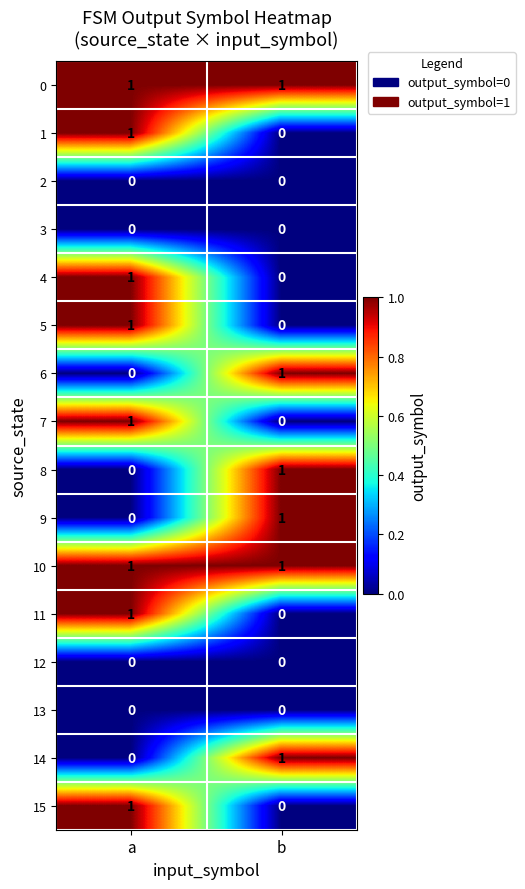

At which category is the sum across all series the highest?

a